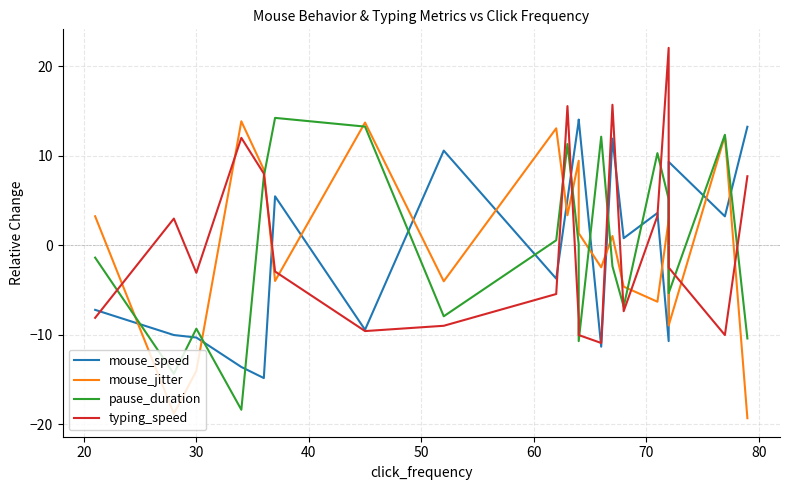

What is the difference between the maximum and second lowest values in the mouse_jitter series?

32.7